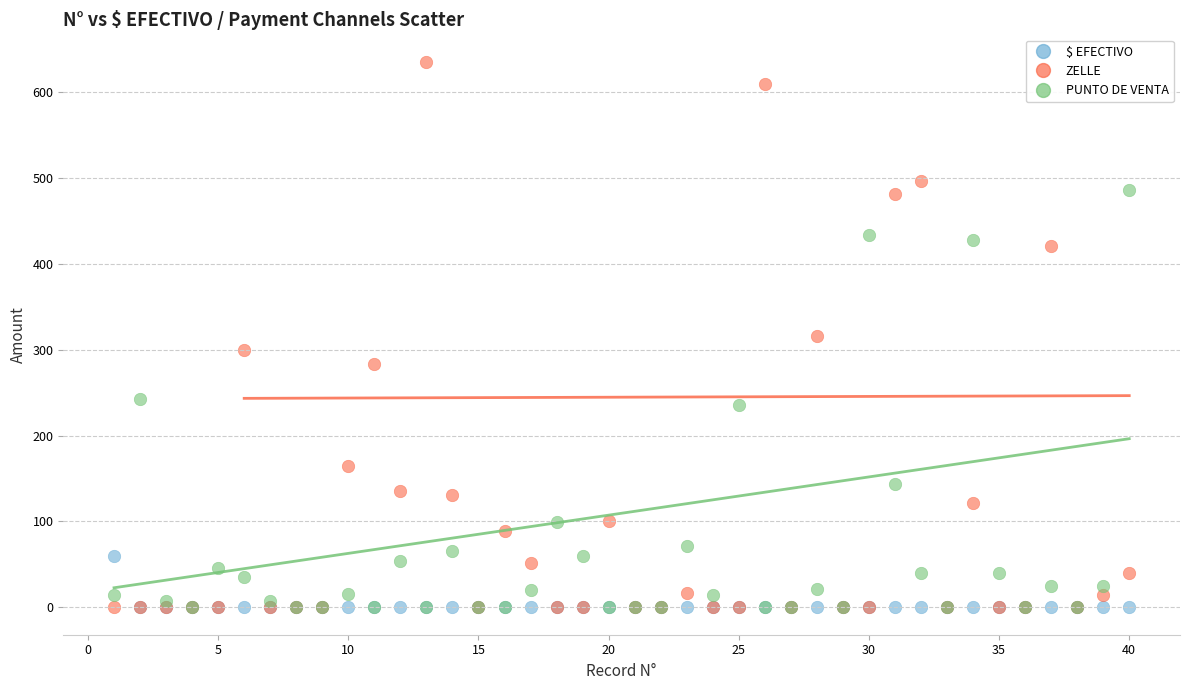

Which series reaches the maximum Y coordinate?

ZELLE